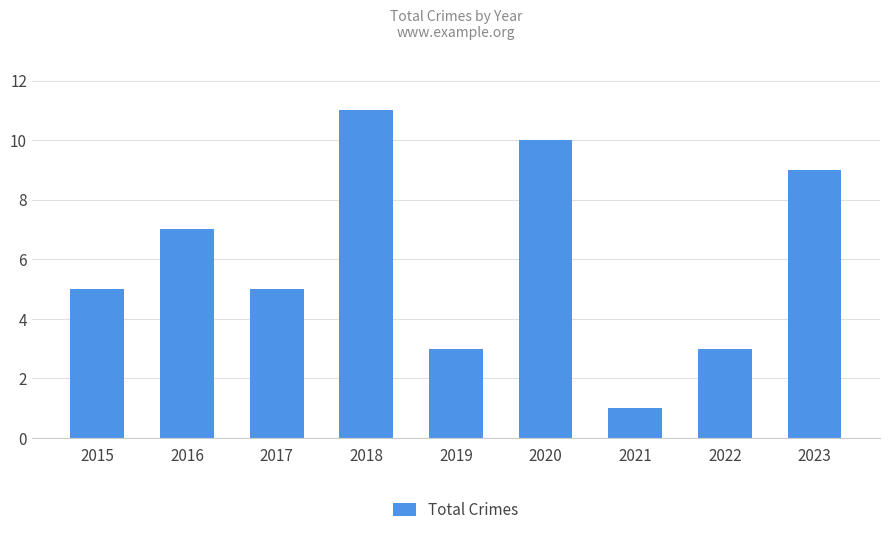

What is the change in value from 2017 to 2020?

+5